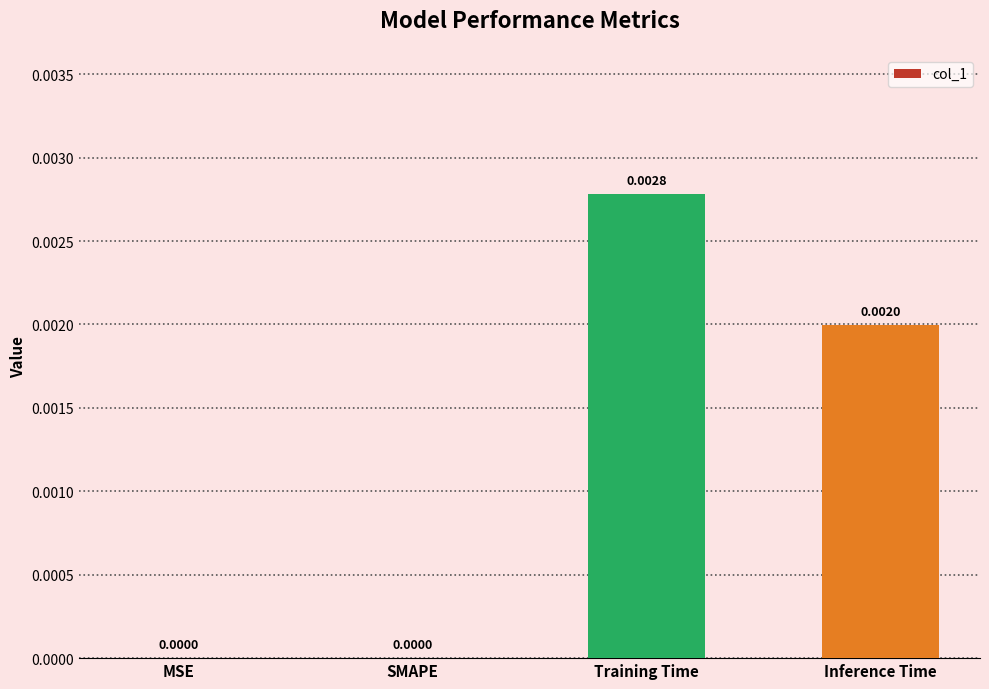

Are the bars grouped side by side (vs. stacked)?

No